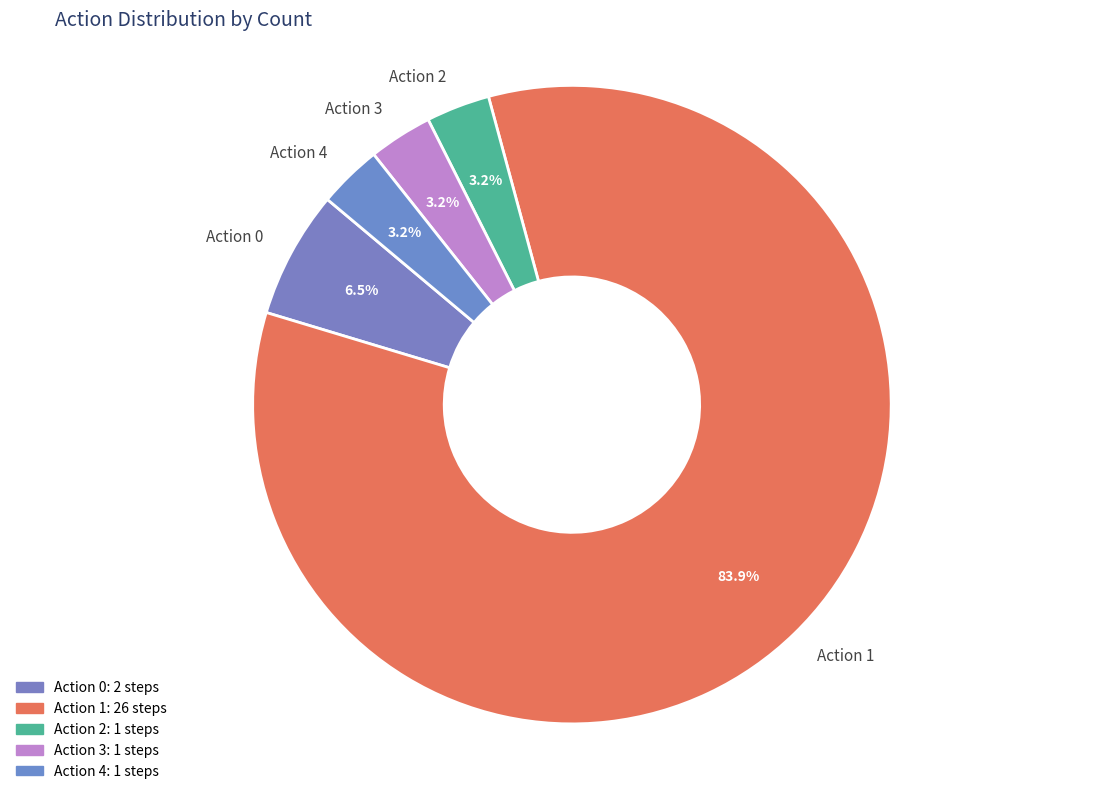

Between Action 0 and Action 4, which is larger?

Action 0